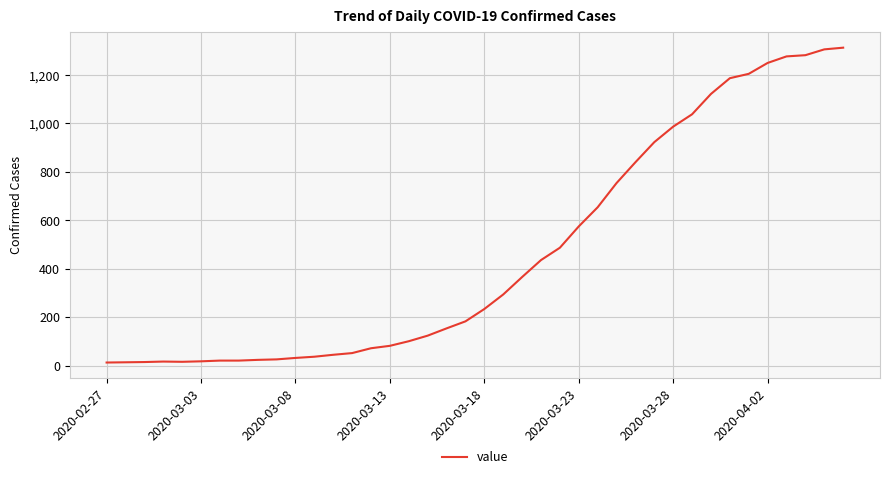

What is the greatest value displayed?

1313